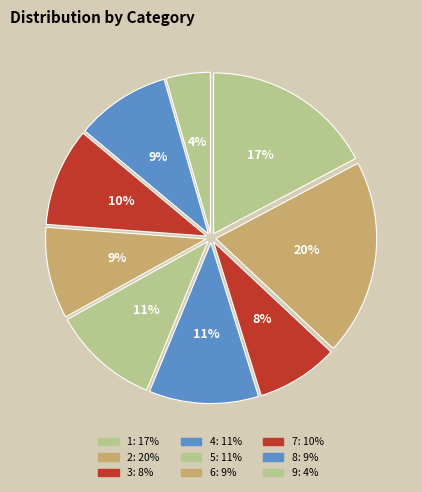

Does any single category account for the majority?

No